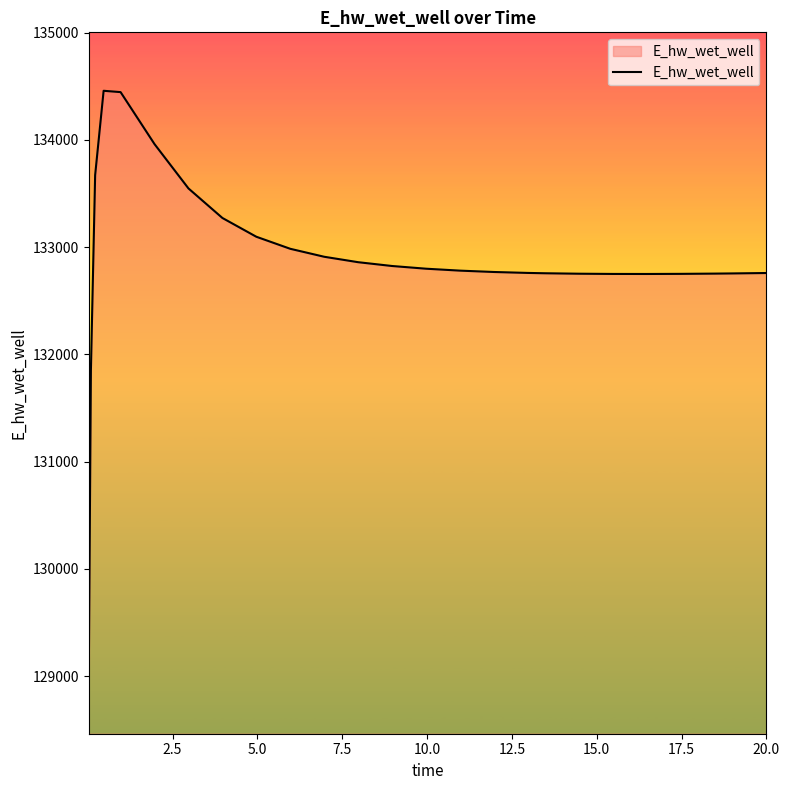

What is the difference between the maximum and minimum values?

5451.5